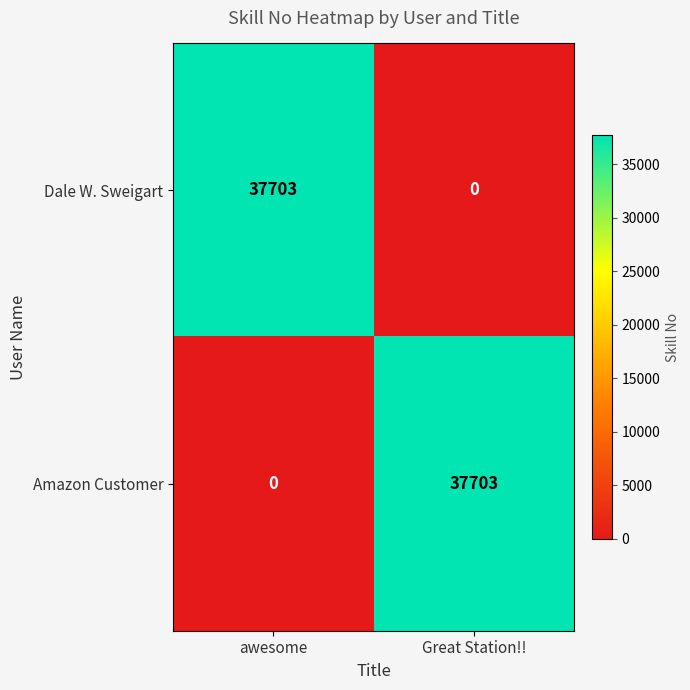

At which label does Dale W. Sweigart reach its minimum?

Great Station!!